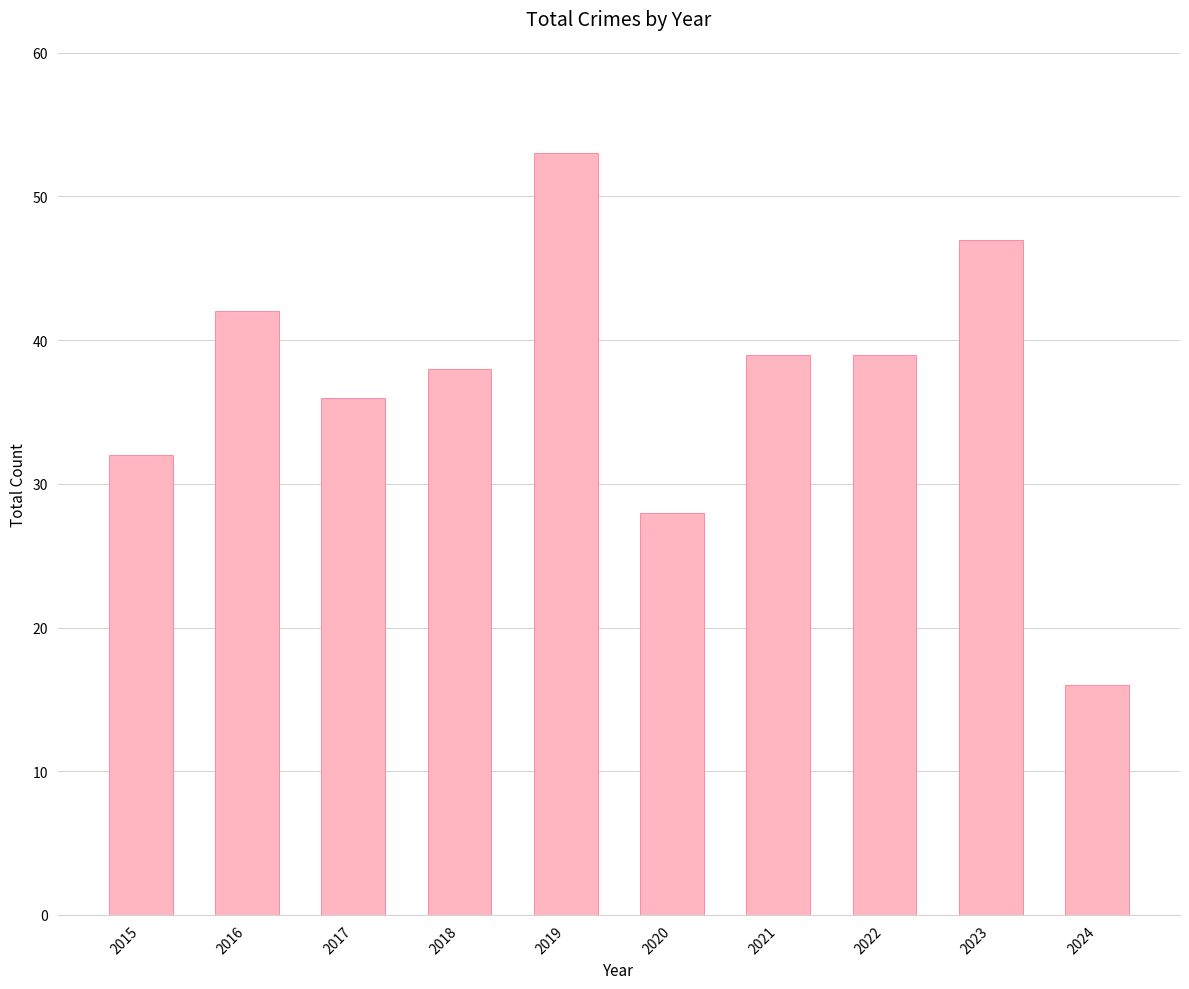

What is the approximate value at 2019, to the nearest 10?

50